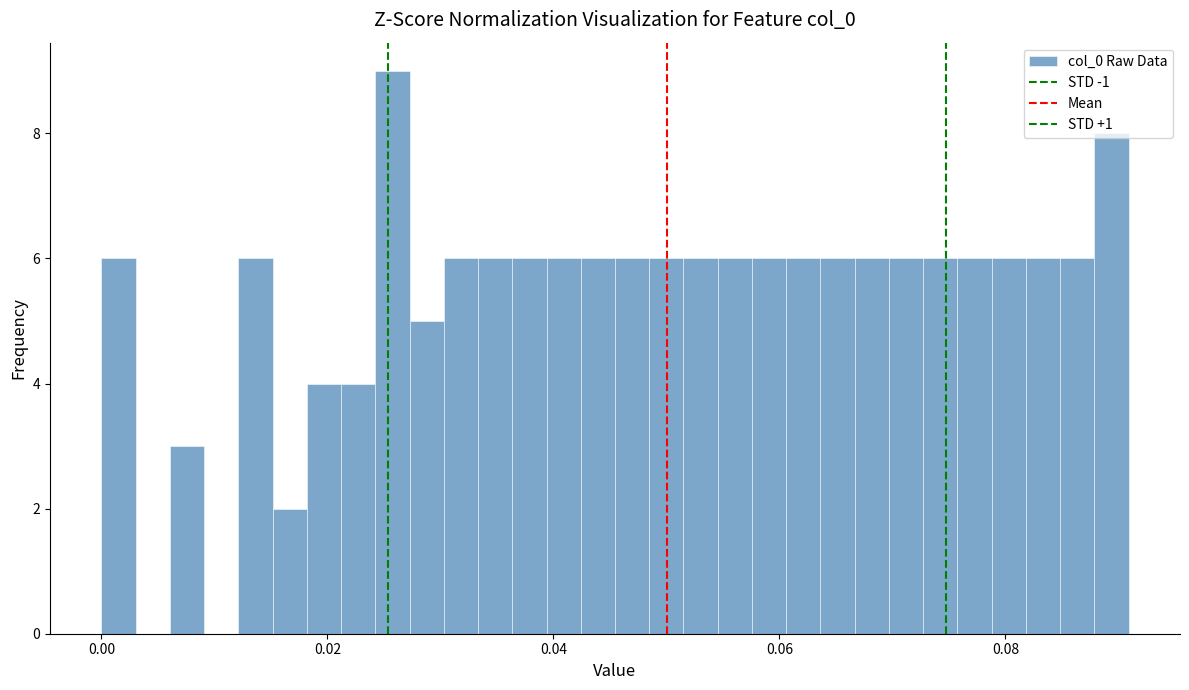

Read against the x-axis, roughly where is the centre of the tallest bar?

0.026